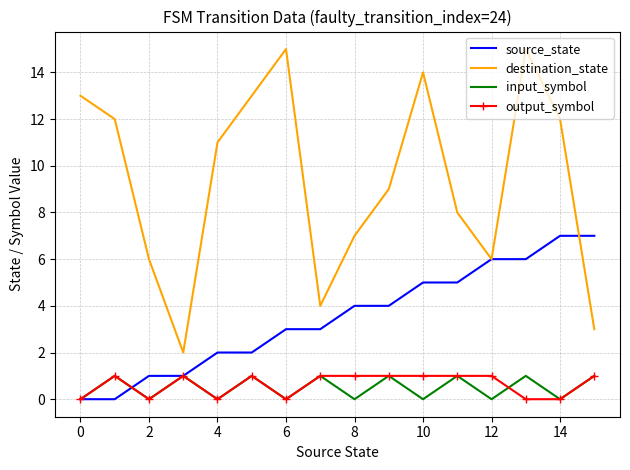

Which series has the largest range (max minus min)?

destination_state